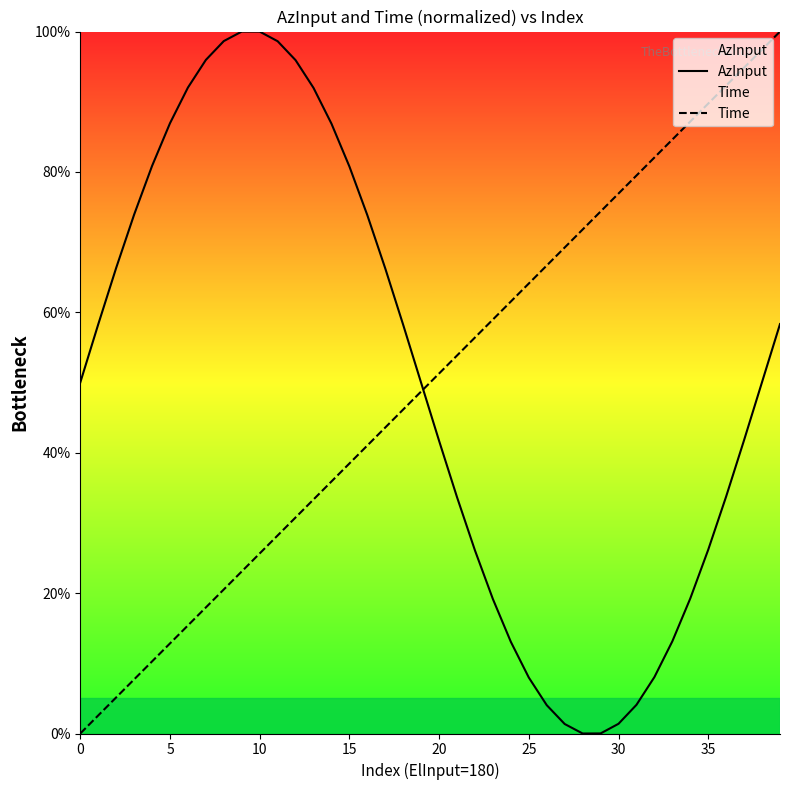

The AzInput series shows 165.7 at 12. True or false?

False